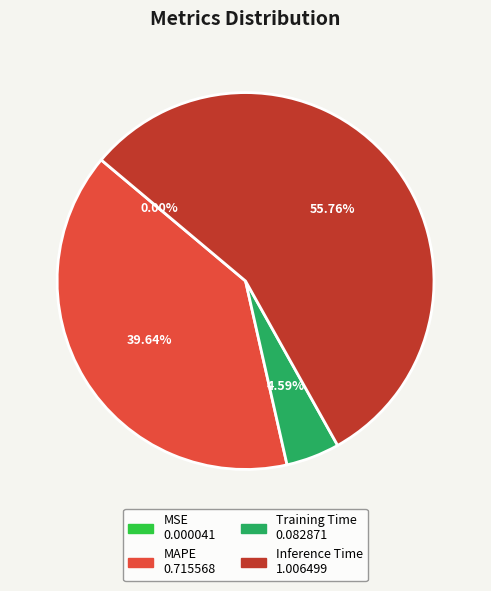

What is the largest slice in the pie chart?

Inference Time